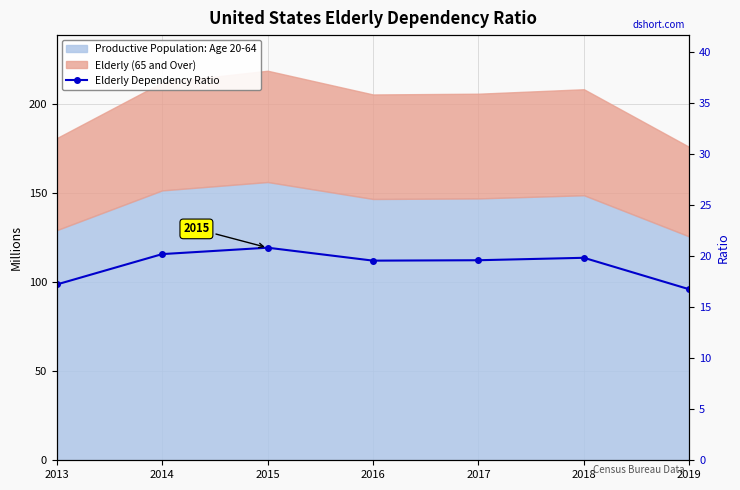

At which label does the data first exceed 19?

2014